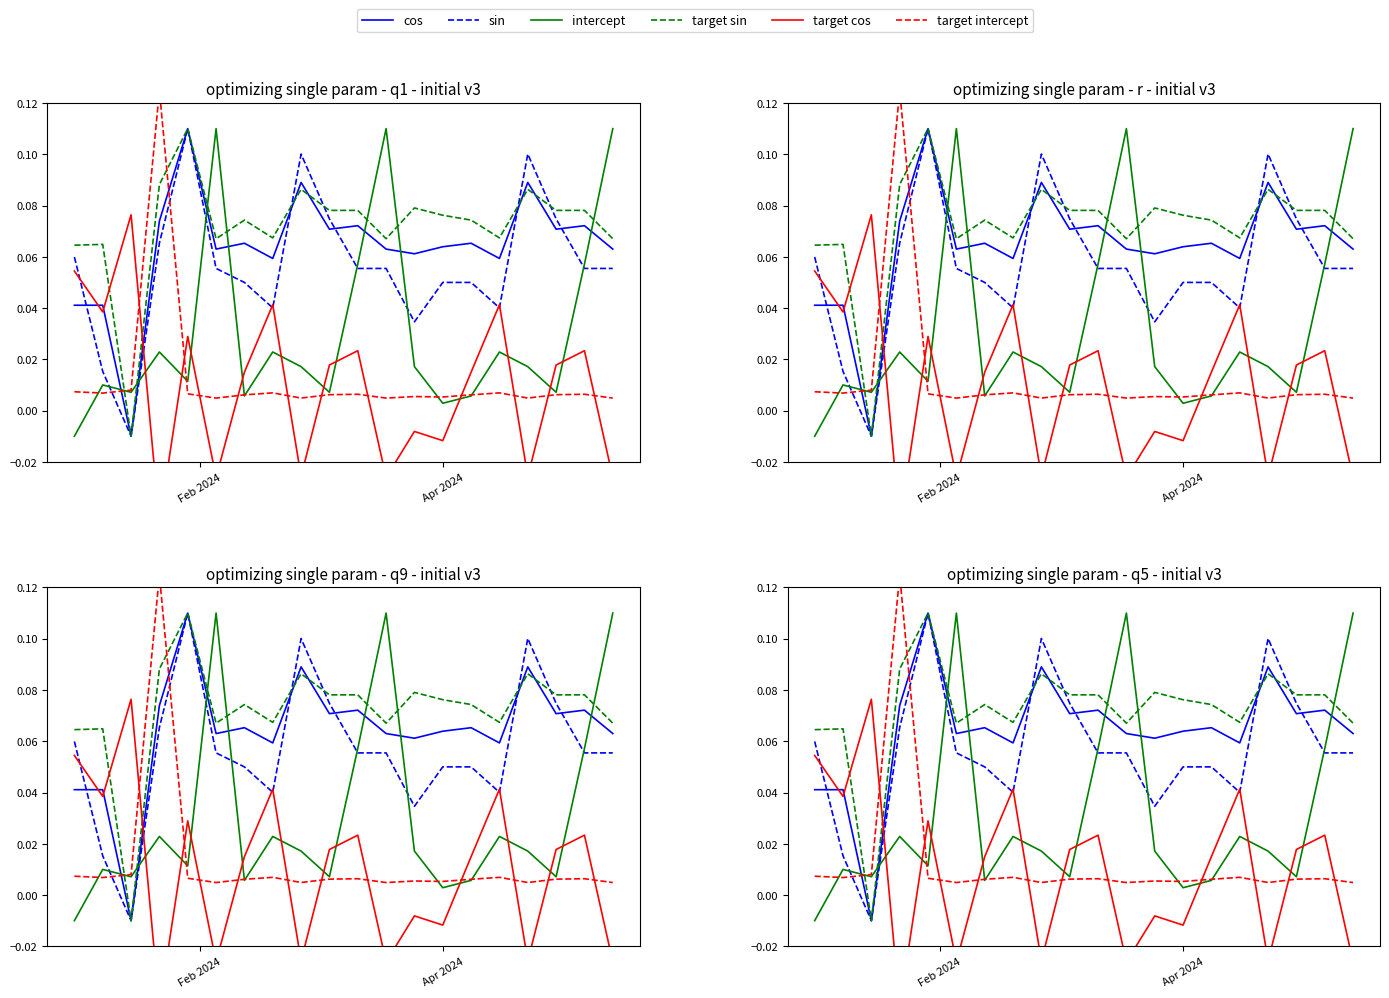

How many values in the sin series are below 0?

1